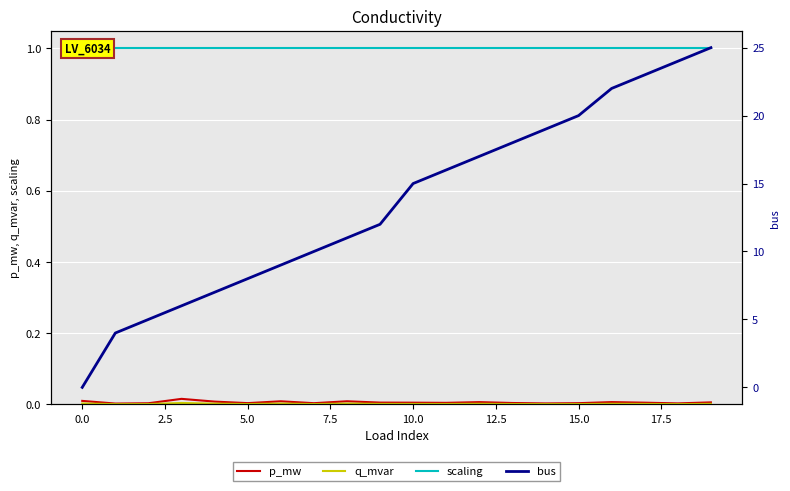

At which category does q_mvar reach its first local peak?

5.0